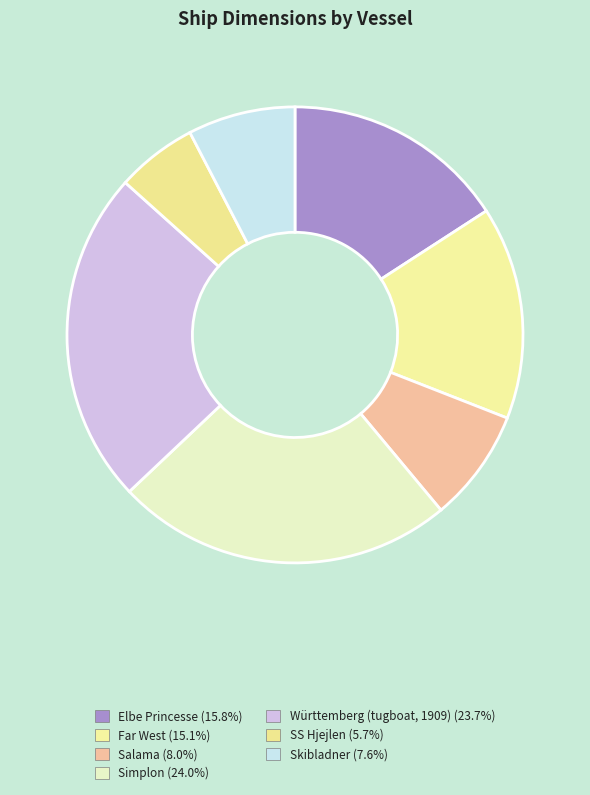

Which slice is the largest?

Simplon